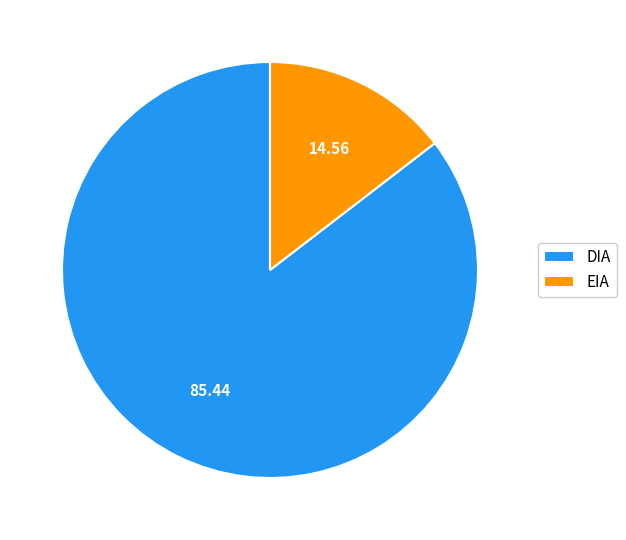

Combined, do EIA and DIA account for over 50%?

Yes